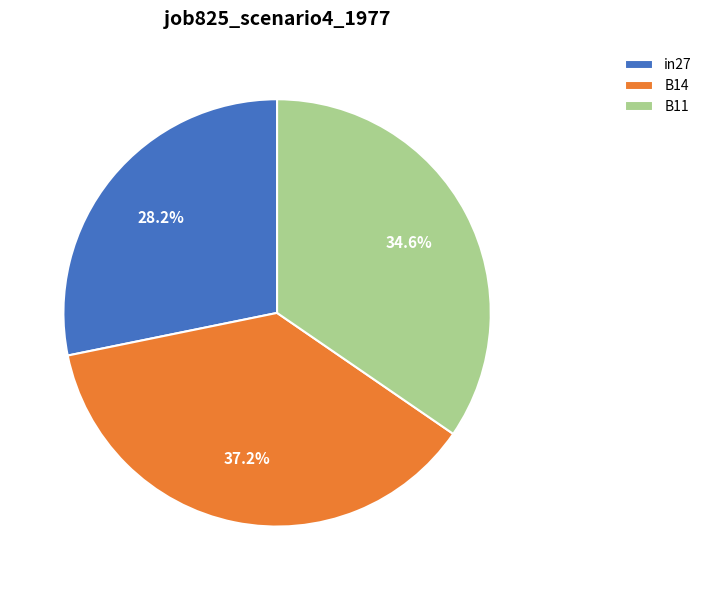

What percentage is the B14 slice, to the nearest percent?

37%